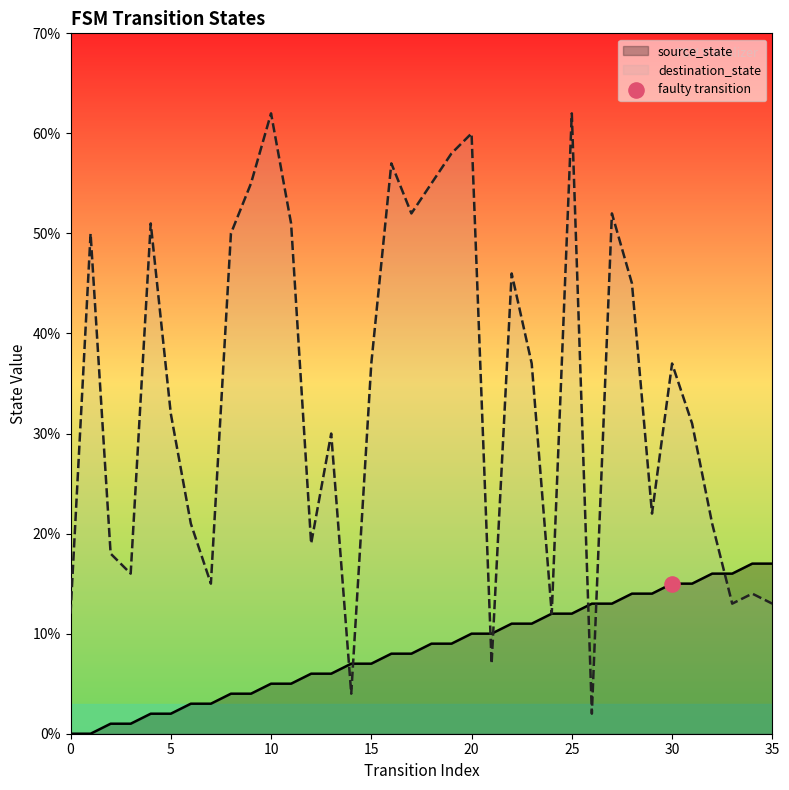

At how many categories does at least one series exceed 52?

7